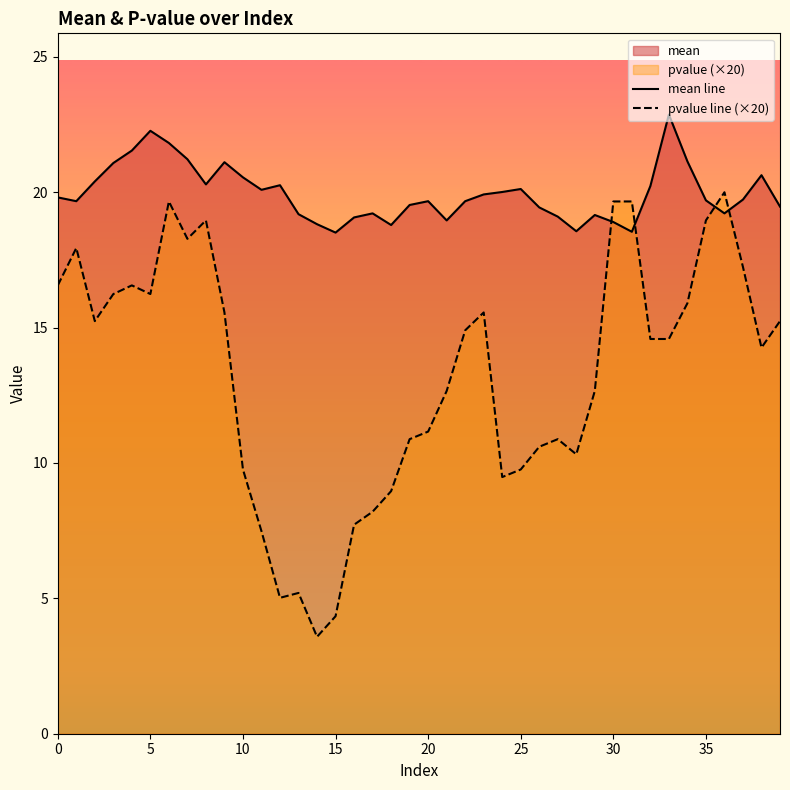

What is the total value across all series at 5?

38.5